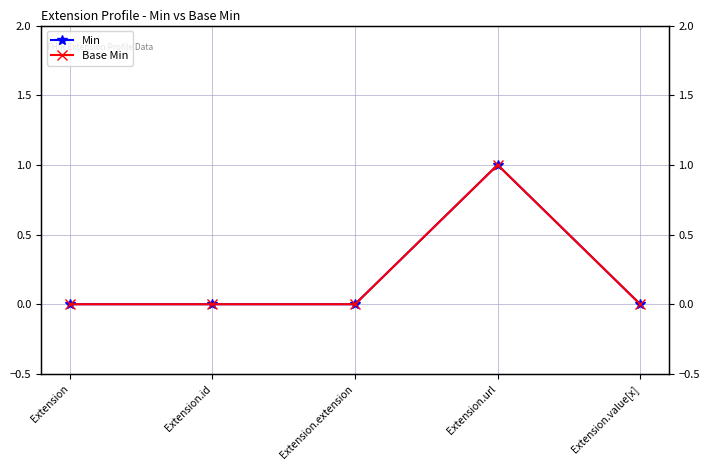

Is the value of Min at Extension greater than the value of Base Min at Extension.value[x]?

No